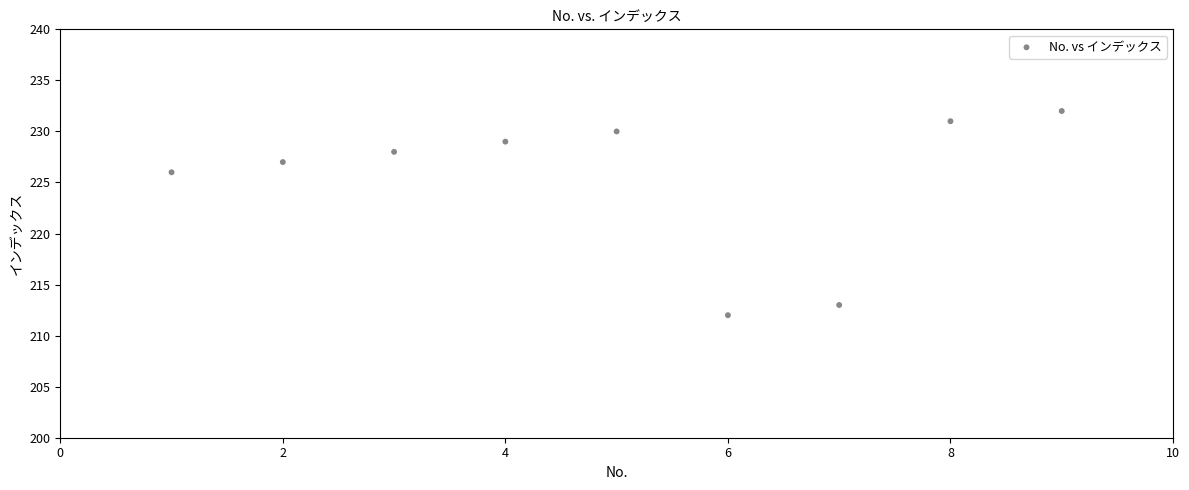

What Y value in the scatter plot is closest to 222?

226